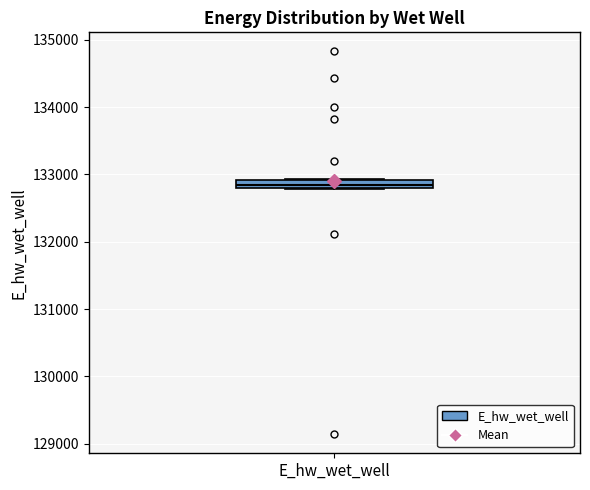

Where is the lower edge of the box for E_hw_wet_well on the y-axis? The values are not printed on the chart, so give them approximately, as read against the axis.

132800